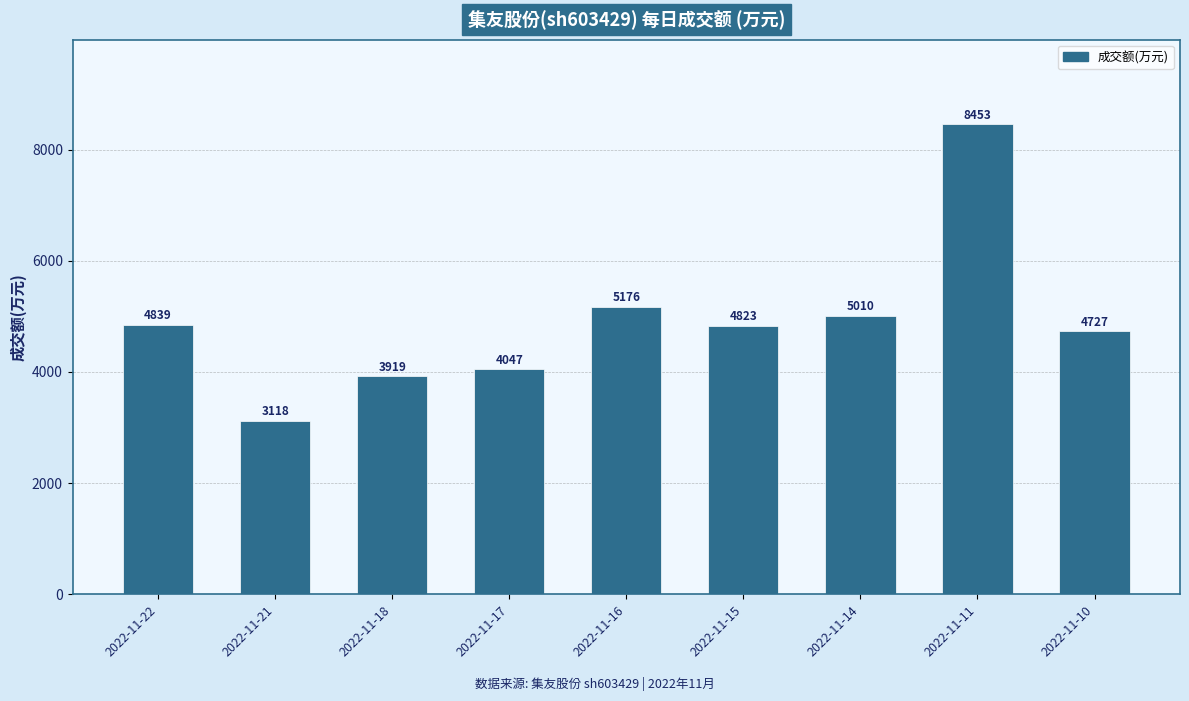

How many bars are there in total?

9